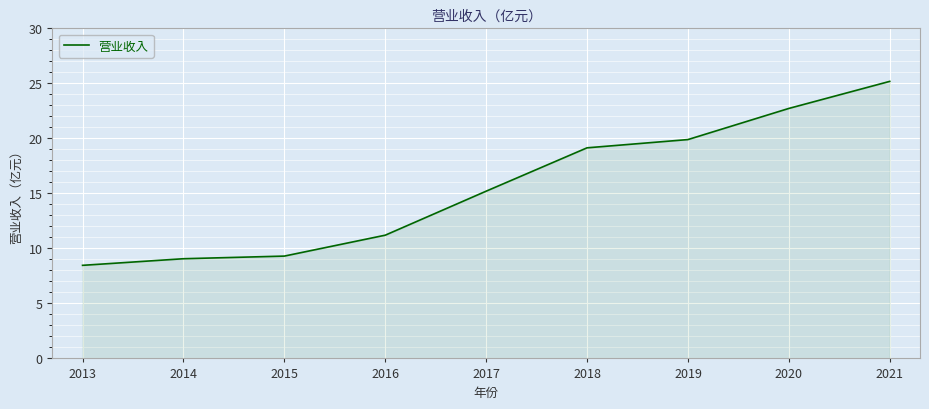

Count the number of data series in this chart.

1